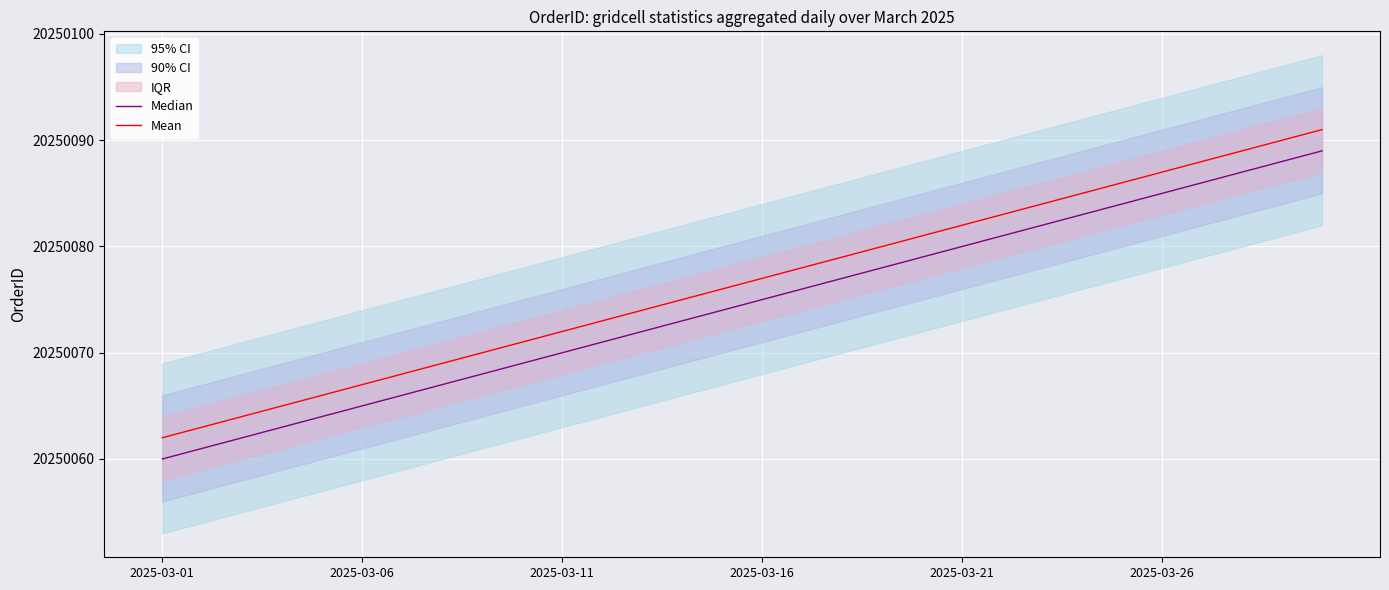

What is the highest value of the Mean series?

20250091